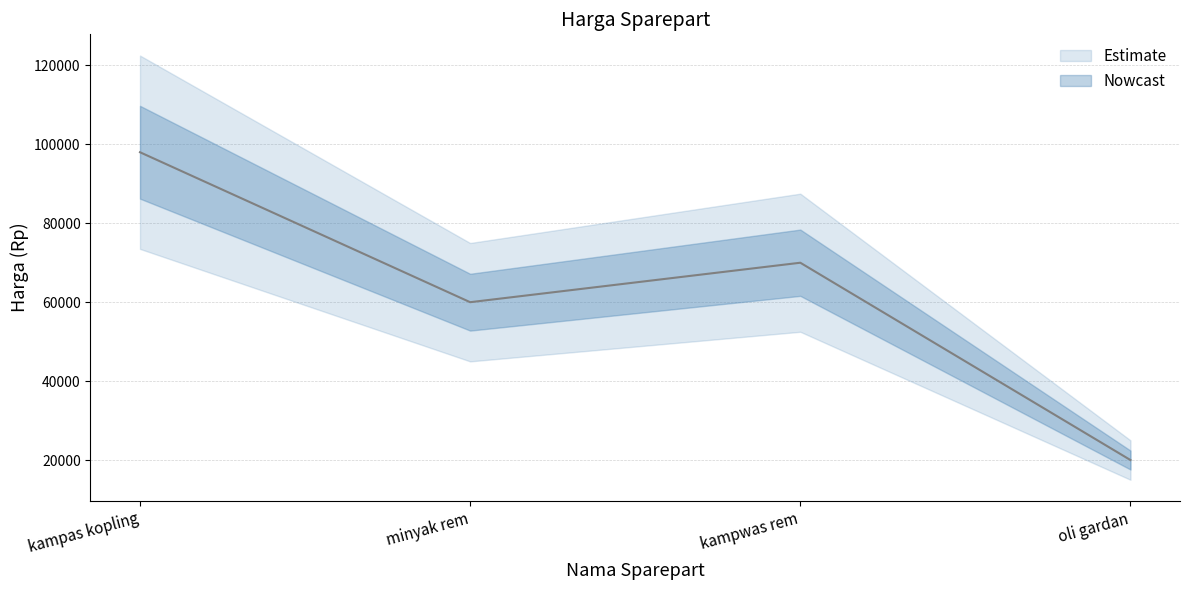

The chart shows a value of 20000 at oli gardan. True or false?

True